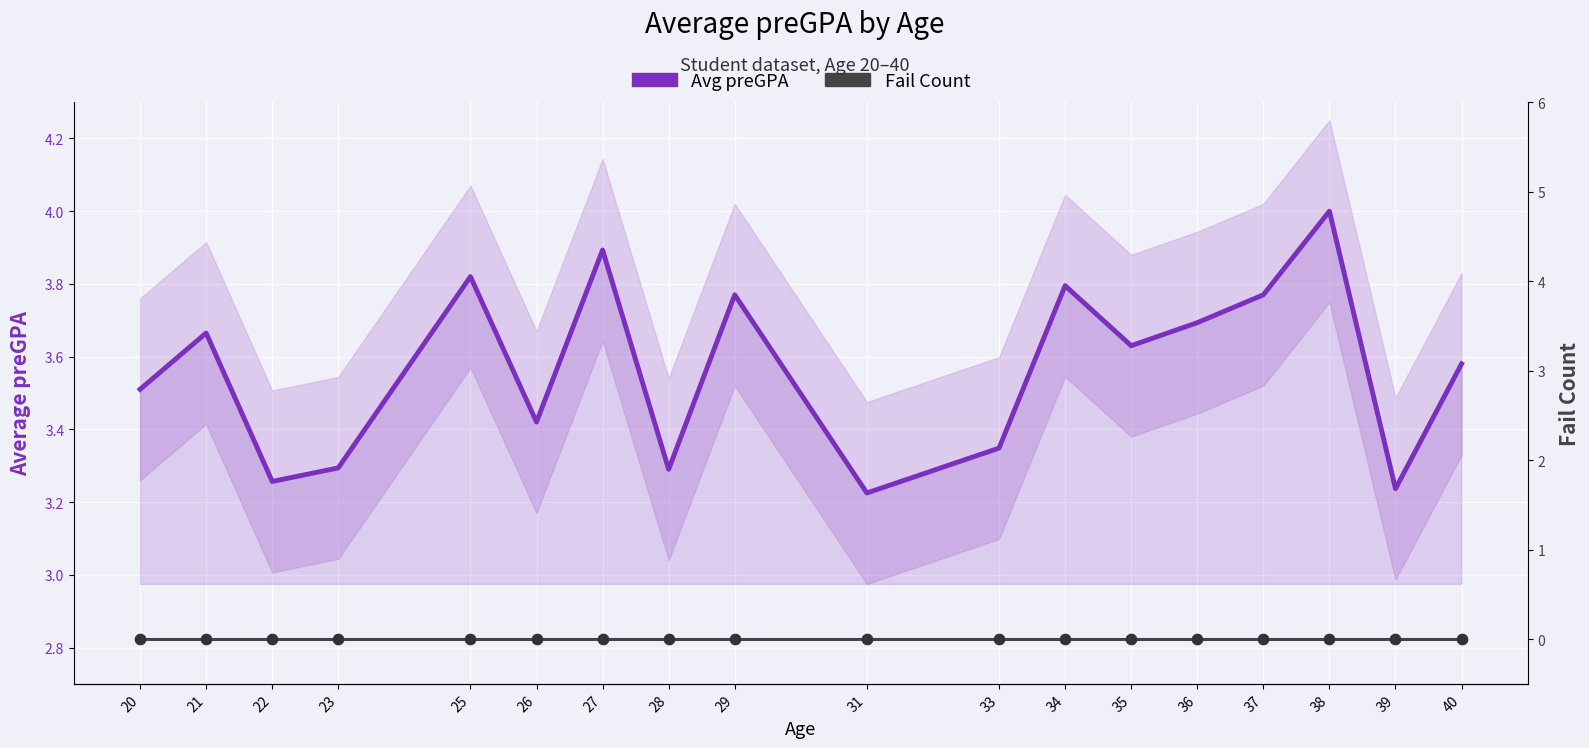

Is the value of Avg preGPA at 26 greater than the value of Fail Count at 27?

Yes